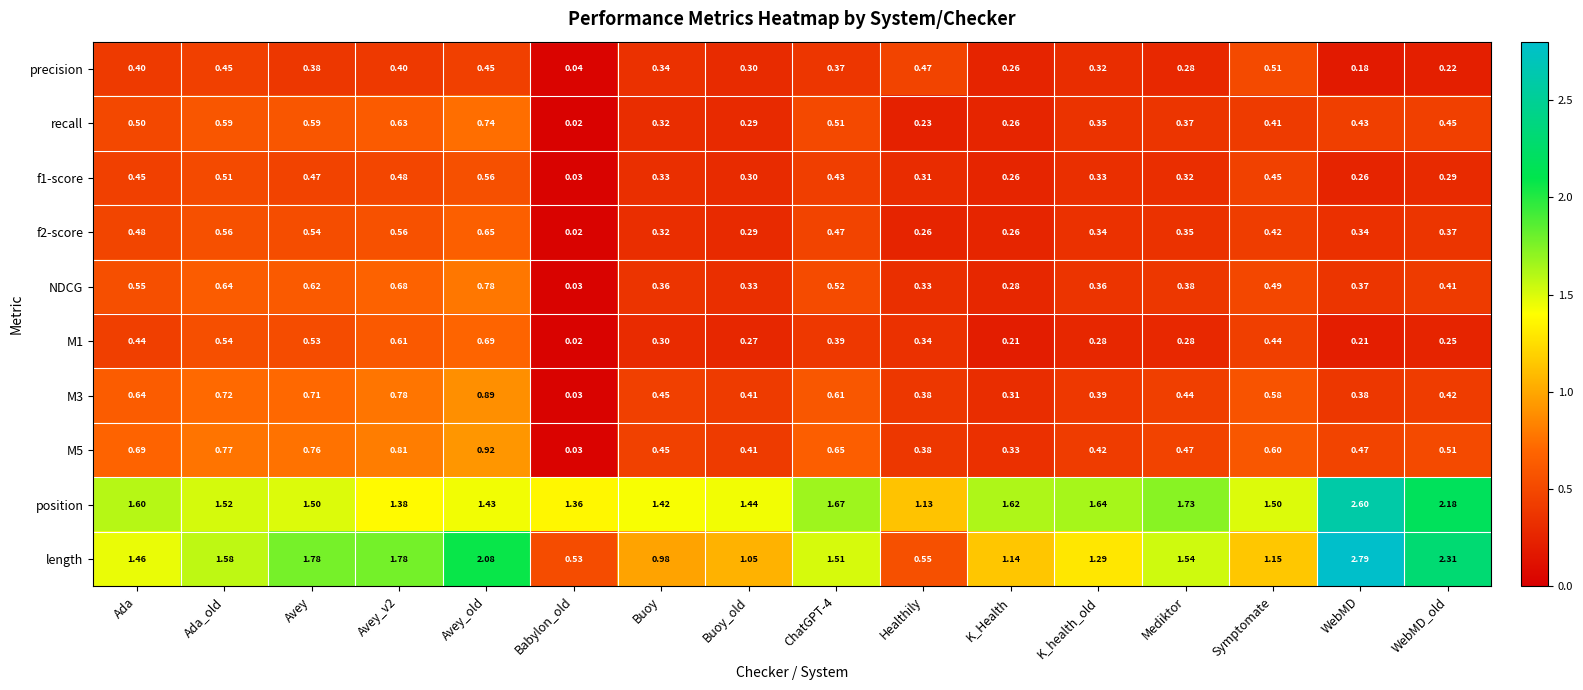

Is the value of NDCG at Ada_old greater than the value of recall at Buoy_old?

Yes